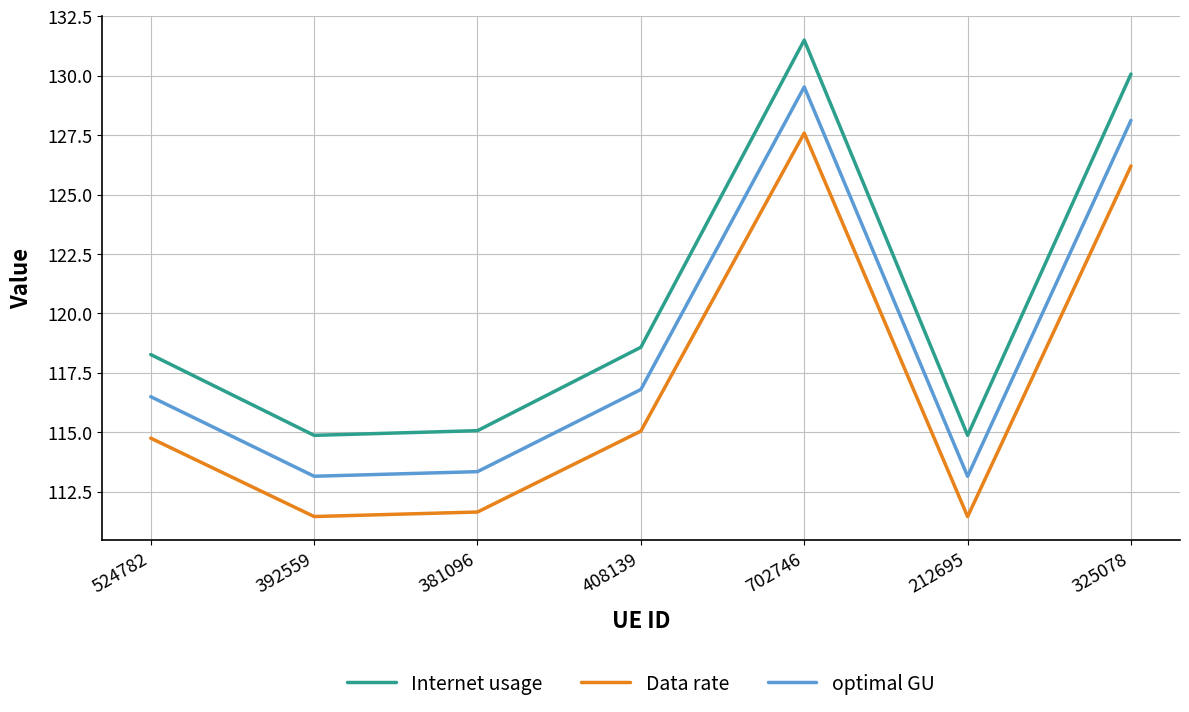

True or false: optimal GU and Data rate intersect in this chart.

False